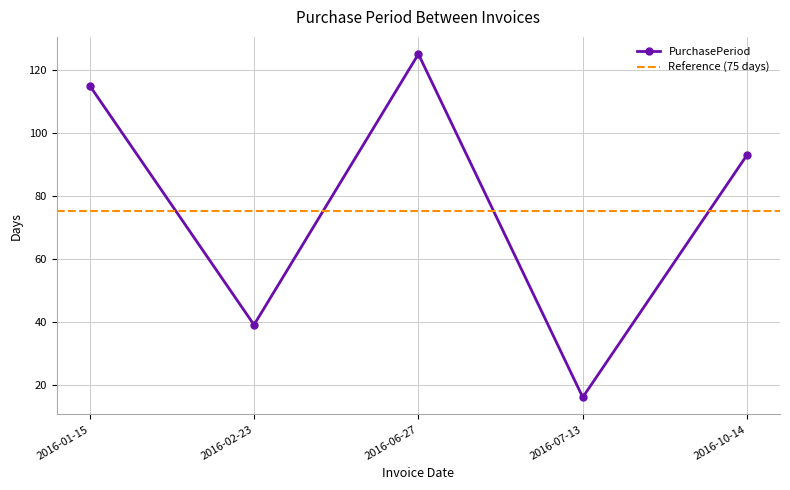

Approximately how many times larger is the value at 2016-01-15 compared to 2016-02-23?

2.9